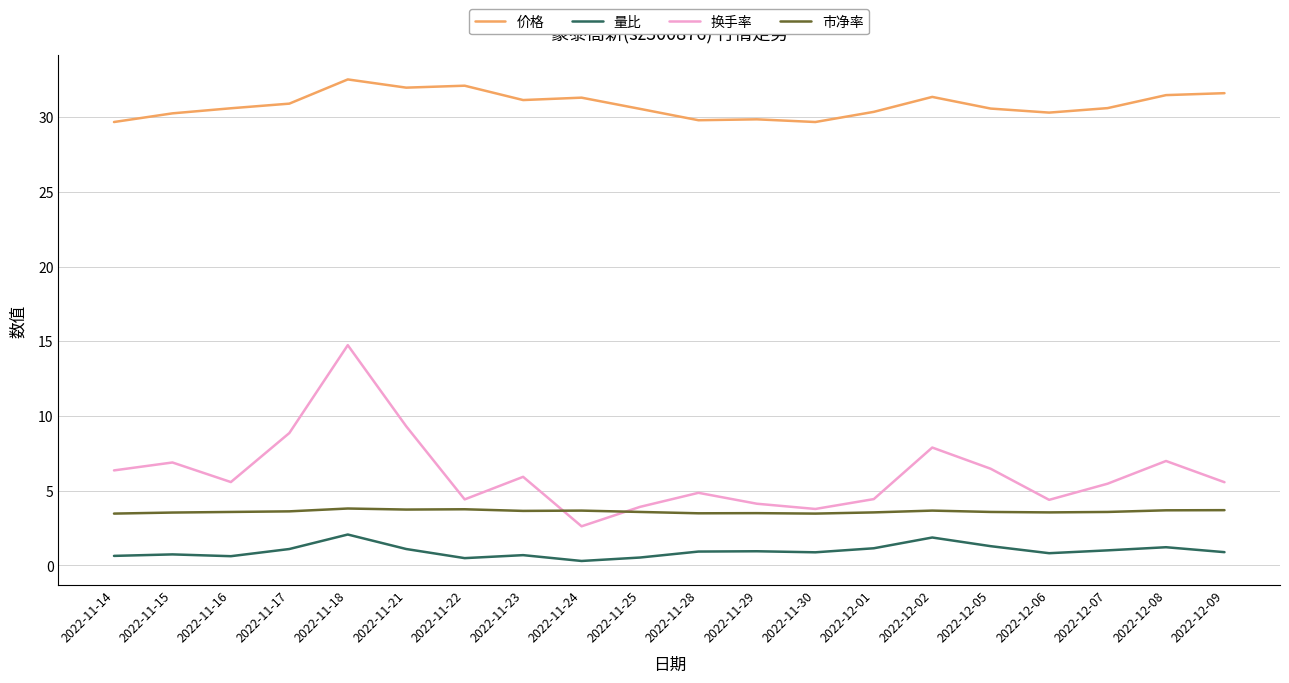

In 市净率, how many points are lower than both neighbors (excluding endpoints)?

5